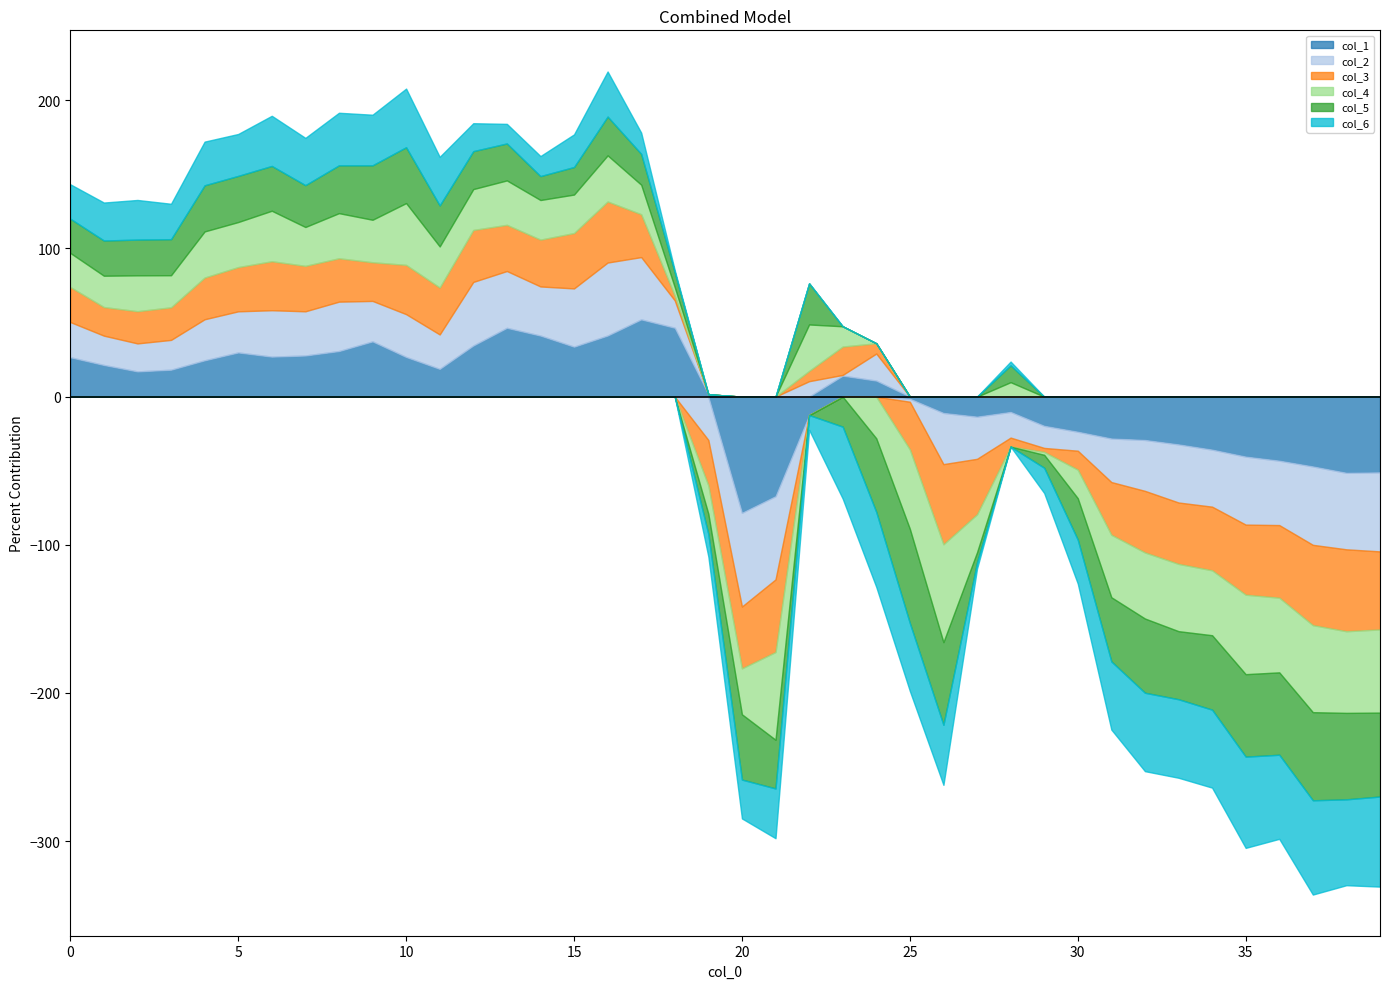

Rank the series by their maximum value, from highest to lowest.

col_1, col_2, col_4, col_3, col_6, col_5